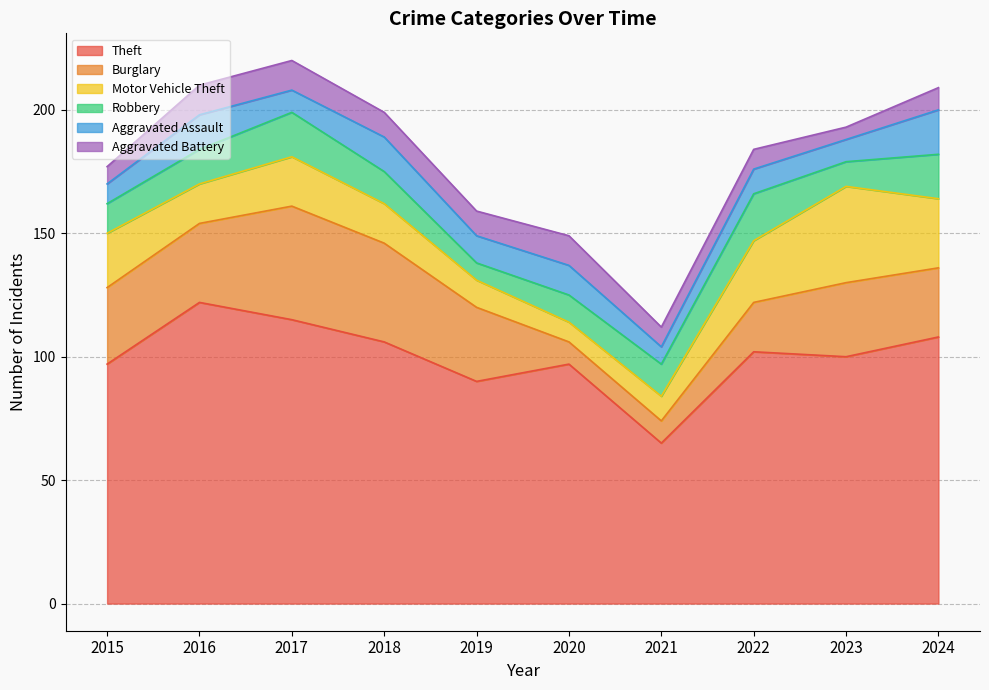

What is the total value across all series at 2016?

210